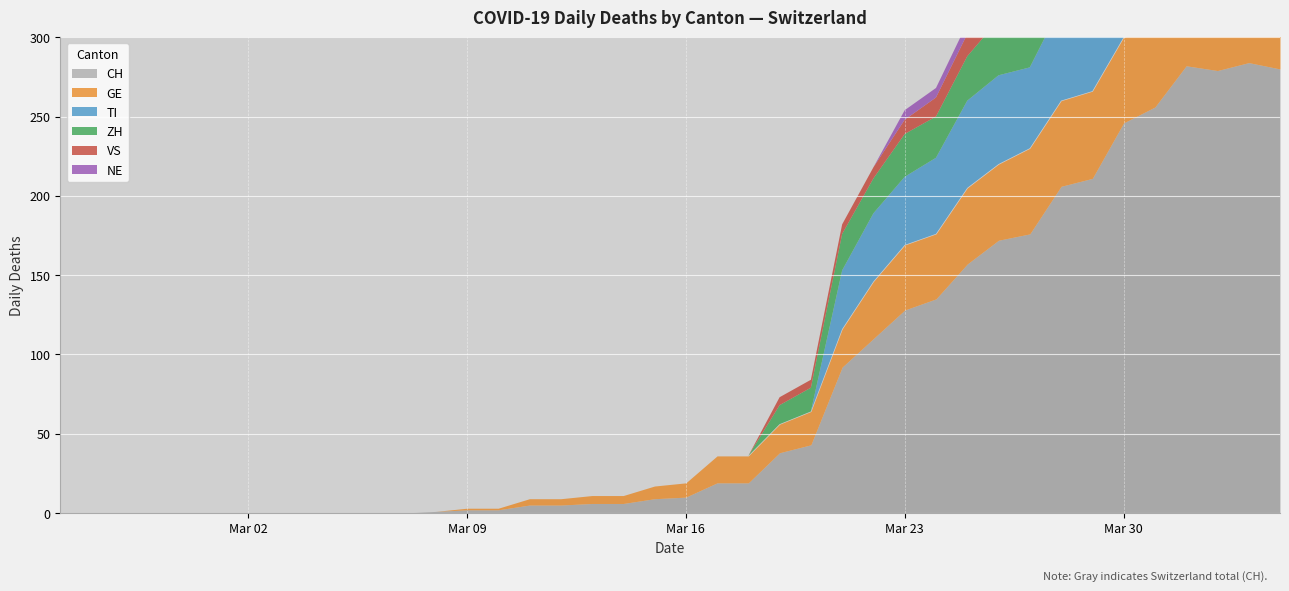

Is it true that VS equals -15 at 2020-02-25?

False